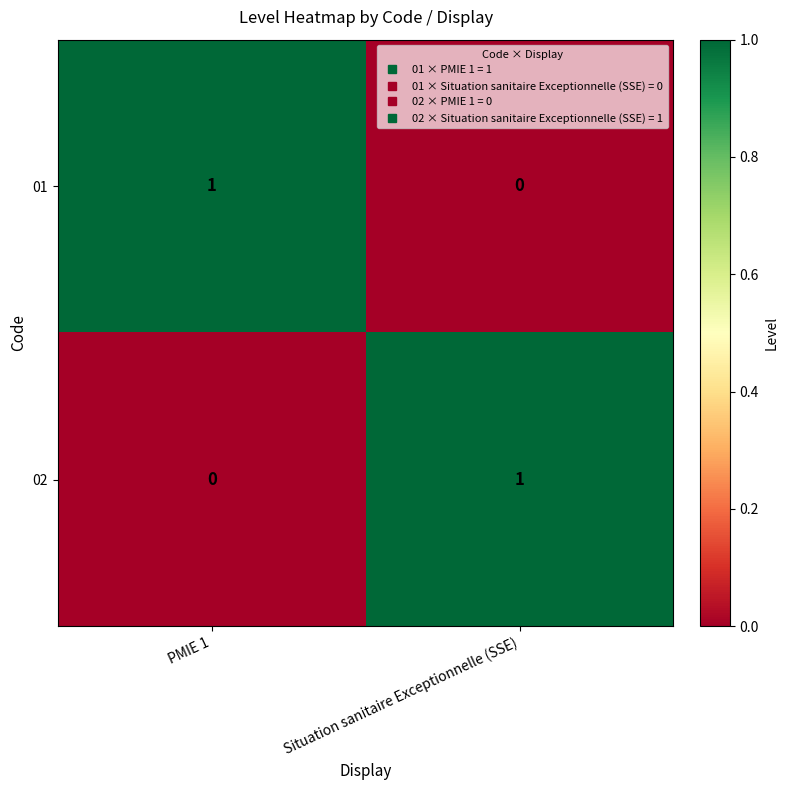

At which label is 02 closest to 0?

PMIE 1